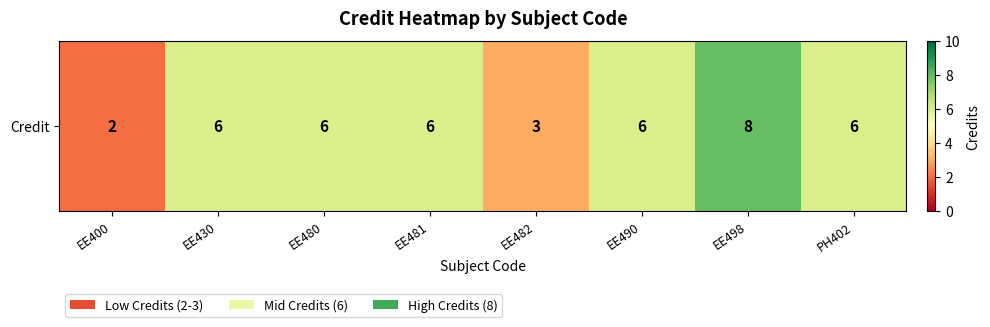

Reading right to left, transcribe all the data shown in this chart.

6	8	6	3	6	6	6	2